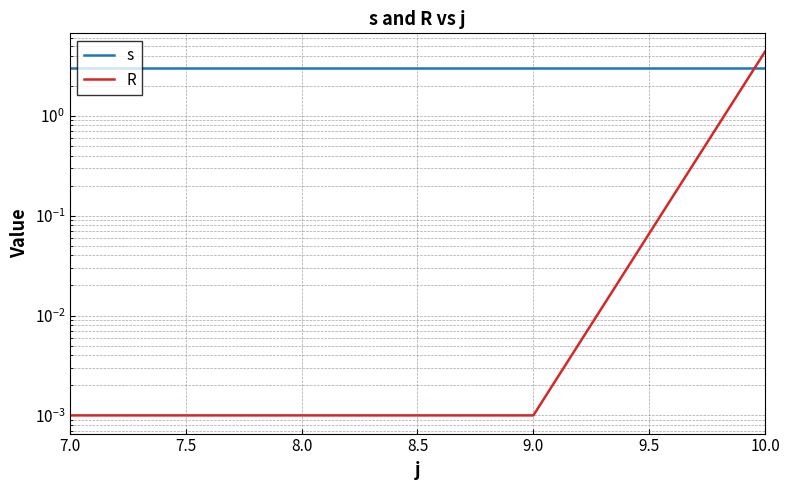

What are all the series names shown in the legend?

s, R